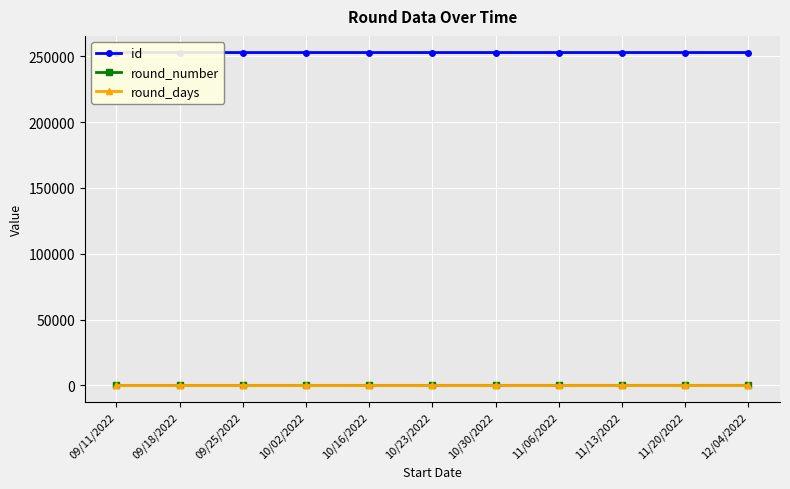

True or false: round_days and id cross at least once.

False